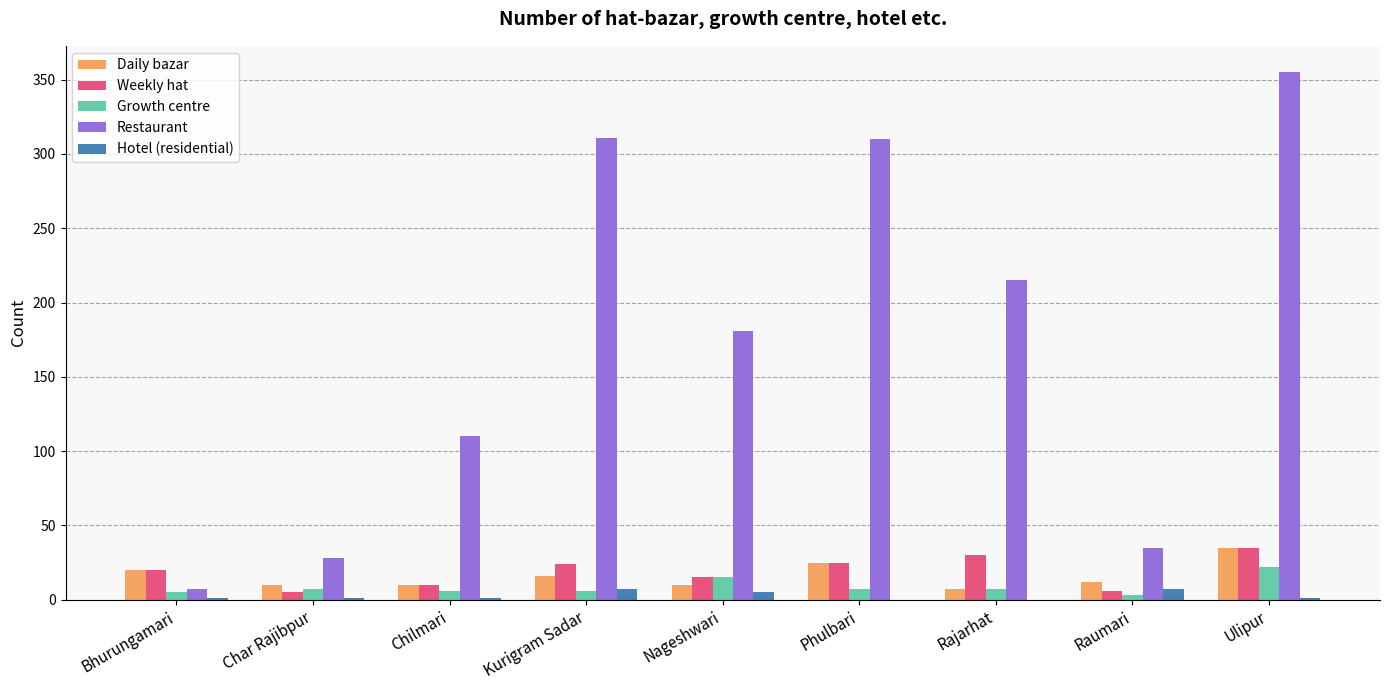

Does the chart contain stacked bars?

No